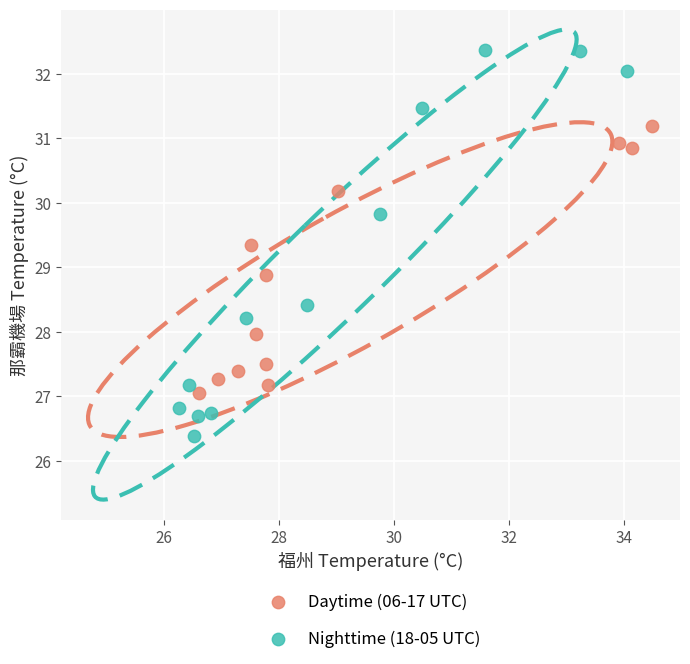

What are all the series names shown in the legend?

Daytime (06-17 UTC), Nighttime (18-05 UTC)